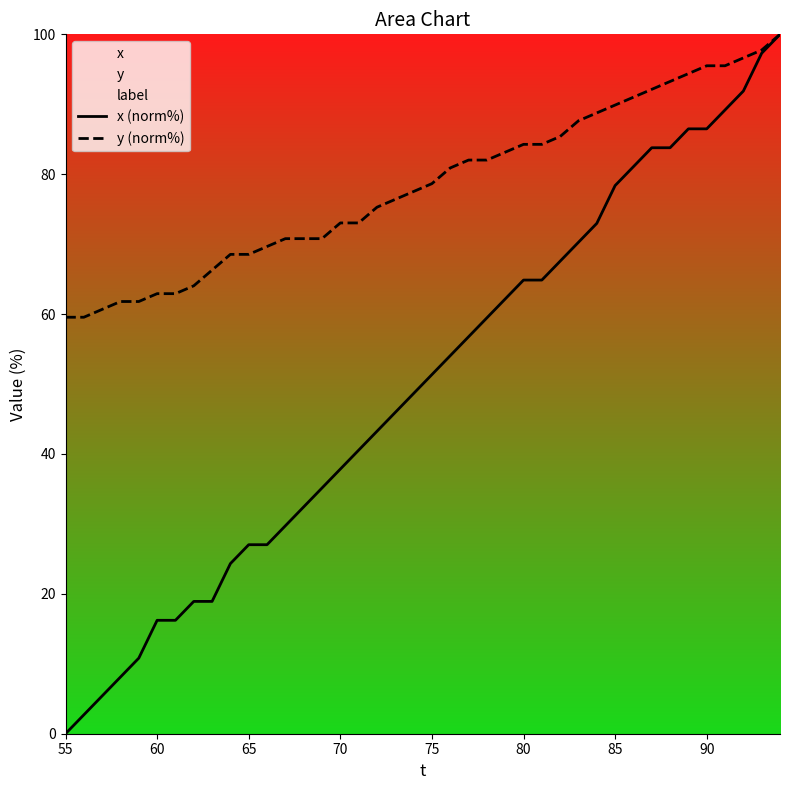

True or false: y (norm%) and x (norm%) intersect in this chart.

False